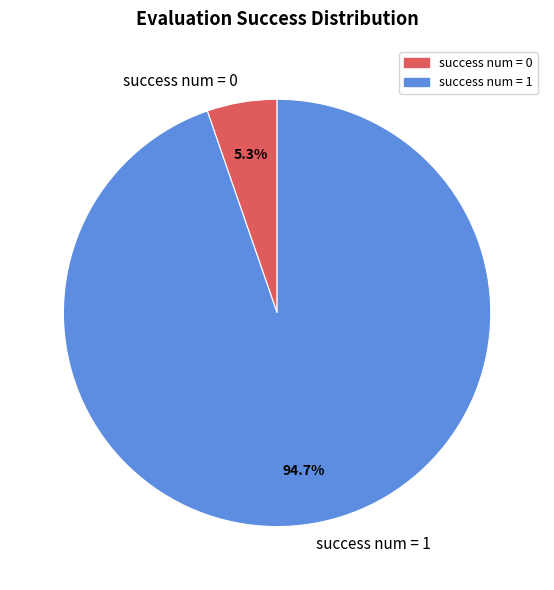

How many segments does this pie chart have?

2